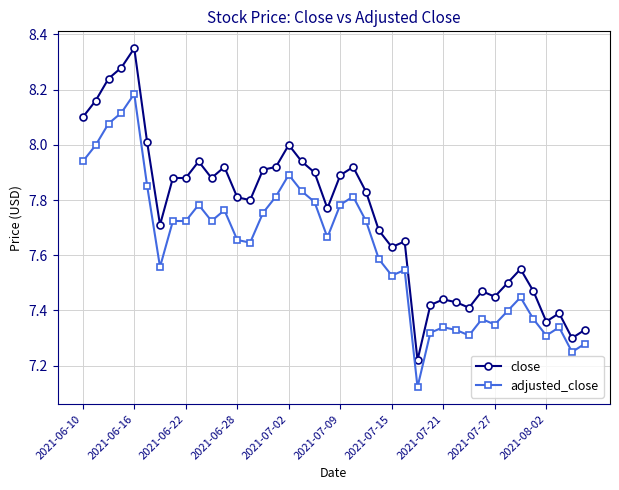

List the series in order of their peak value, lowest first.

adjusted_close, close